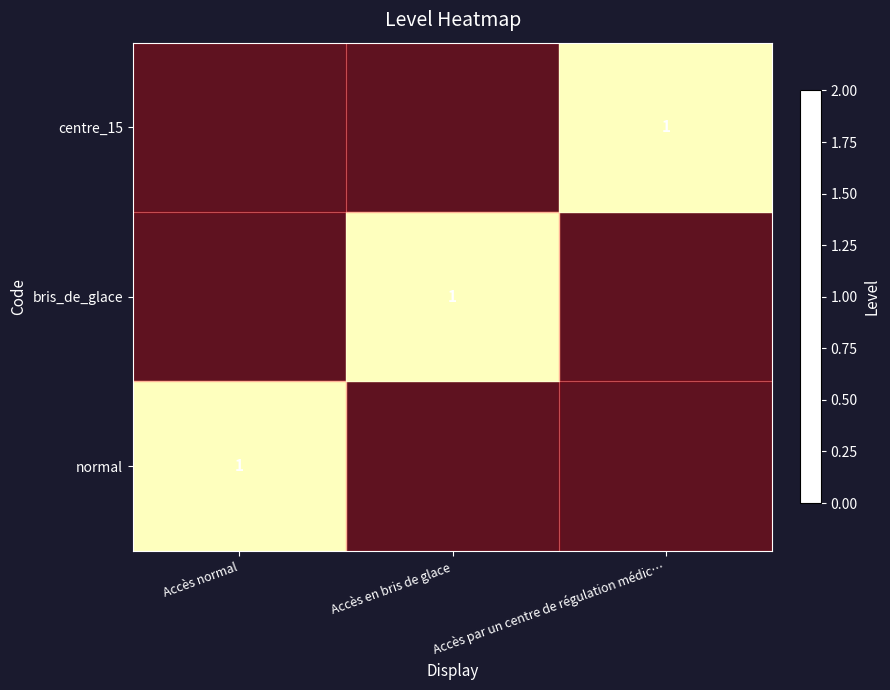

Is it true that bris_de_glace equals 0 at Accès en bris de glace?

False